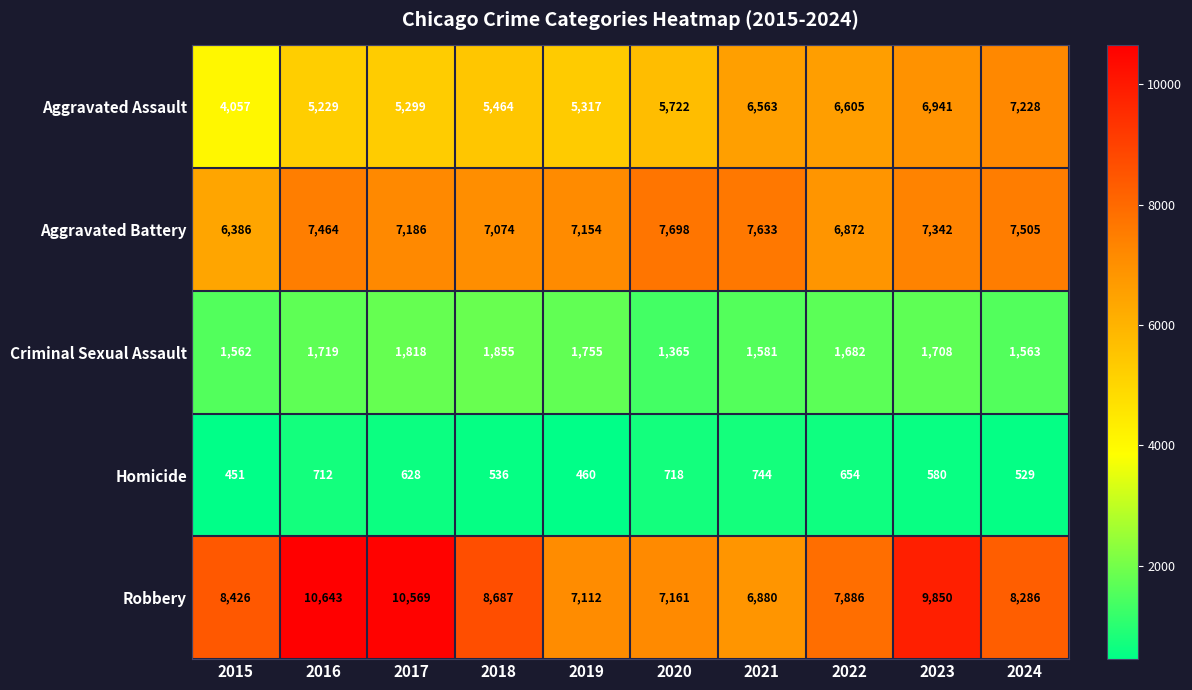

At how many categories does at least one series exceed 9508?

3